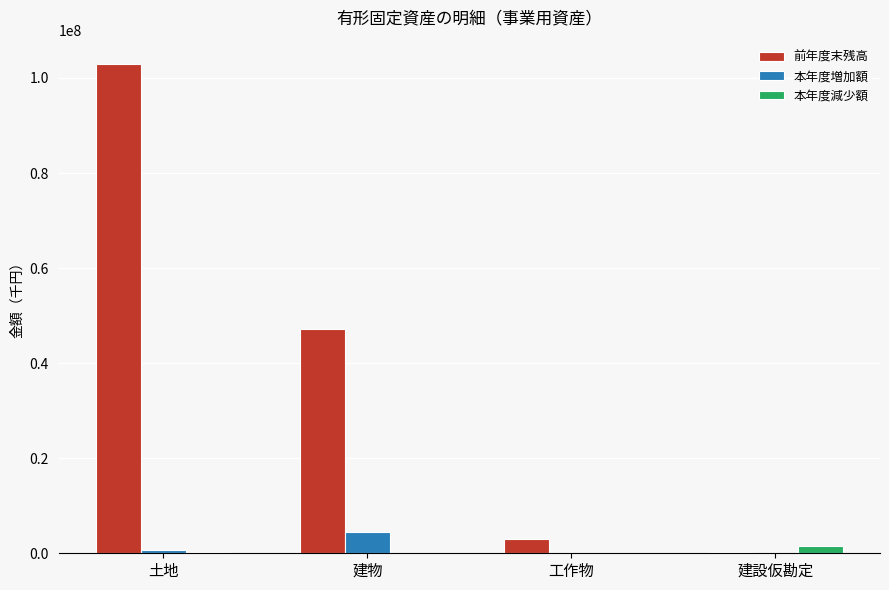

Which category has the highest value in the 本年度増加額 series?

建物